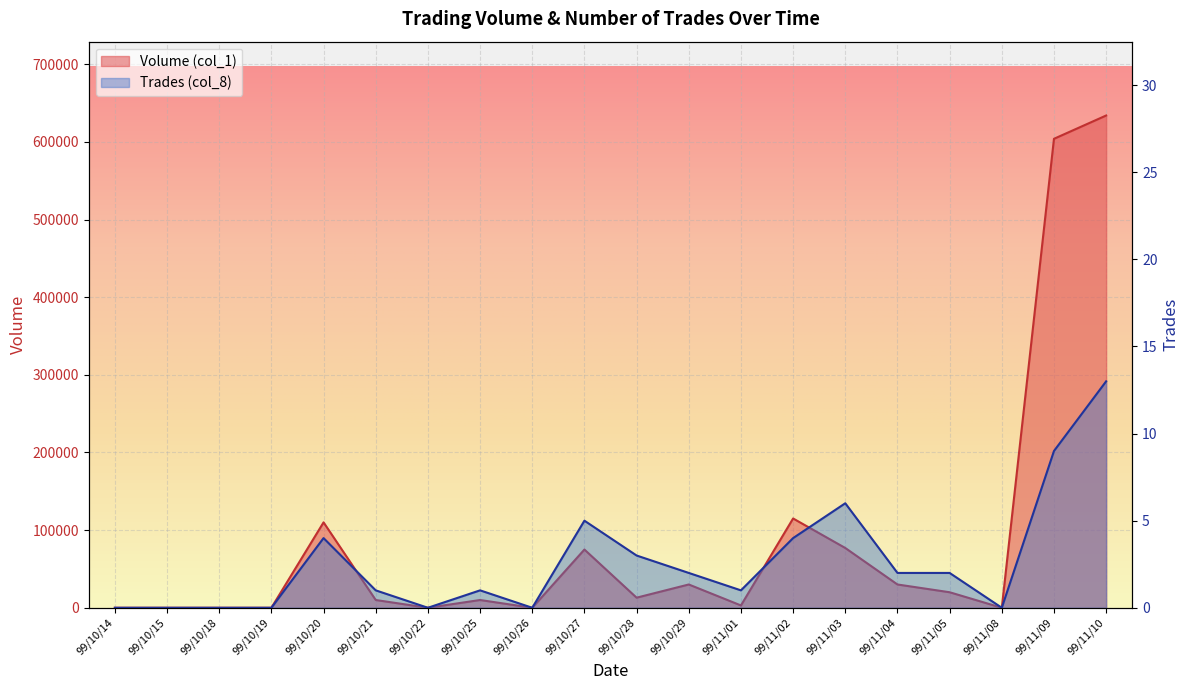

True or false: Trades (col_8) has more than 0 points higher than both neighbors.

True